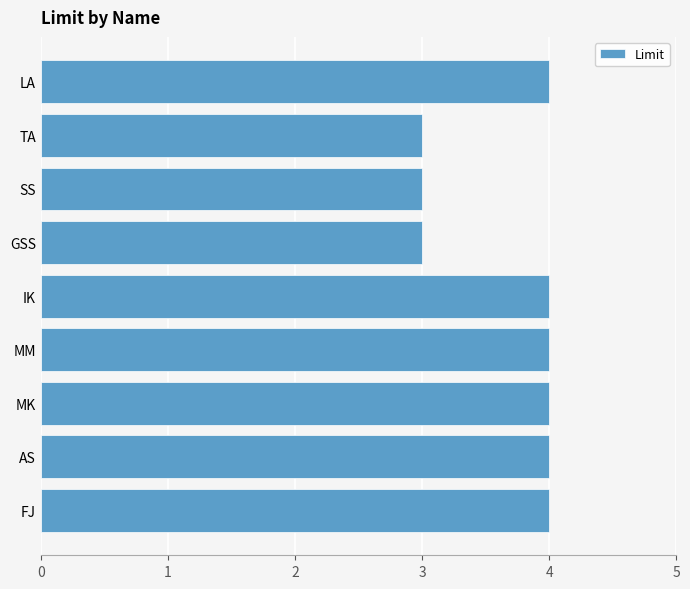

What is the maximum value shown in the chart?

4